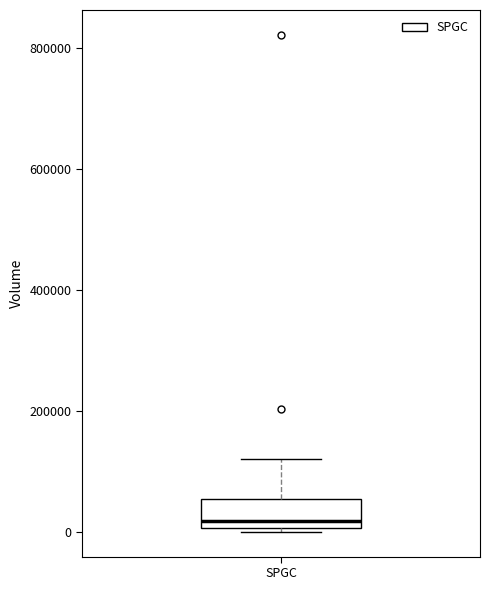

Where does the median line of the box for SPGC sit on the y-axis? The values are not printed on the chart, so give them approximately, as read against the axis.

20000